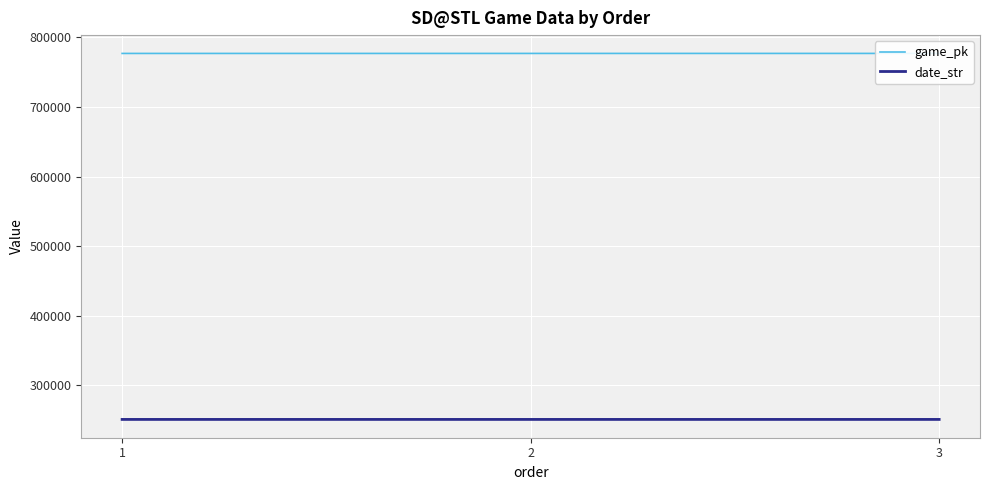

What are all the series names shown in the legend?

game_pk, date_str